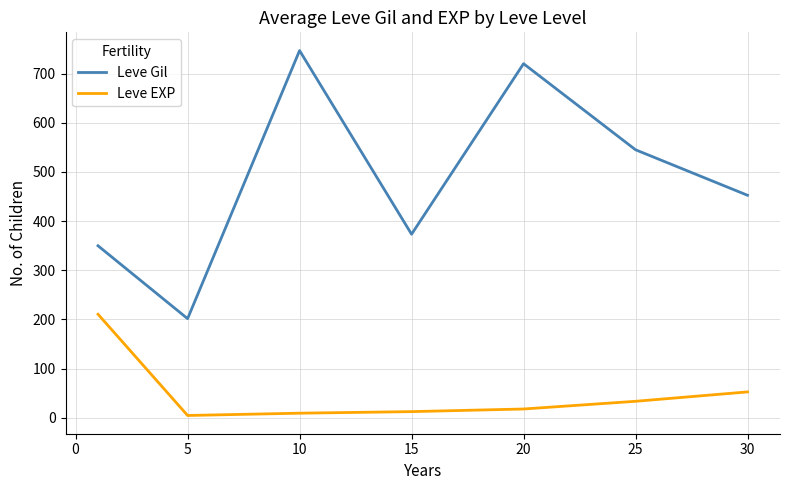

What is the greatest value displayed?

746.7